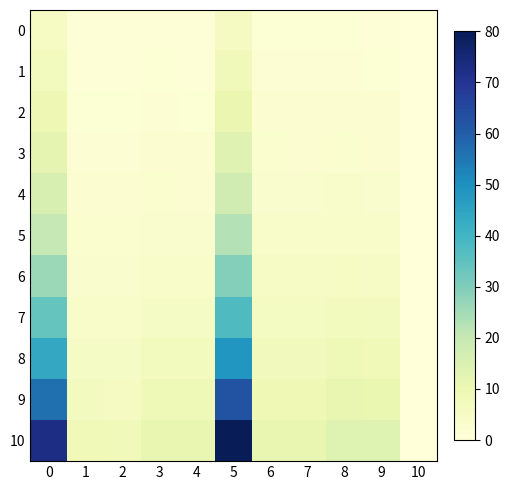

Which label corresponds to the largest value in the chart?

5